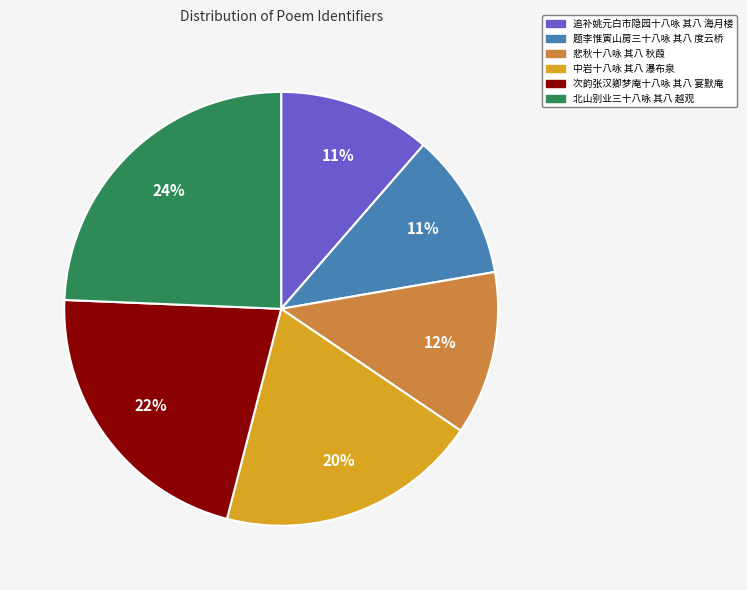

Does any single category account for the majority?

No